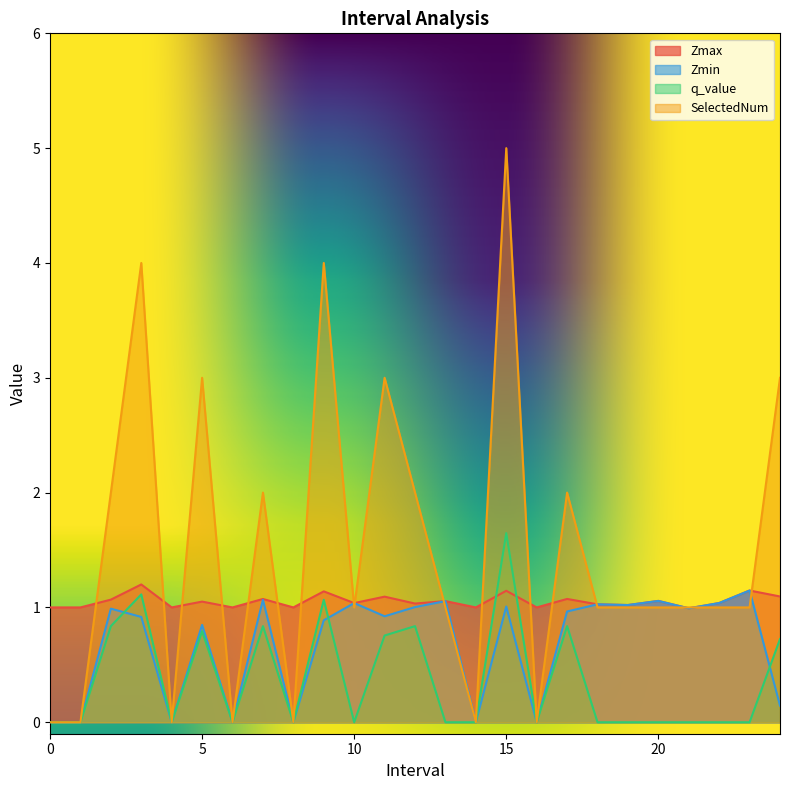

What is the spread (max minus min) of values at 6?

1.0